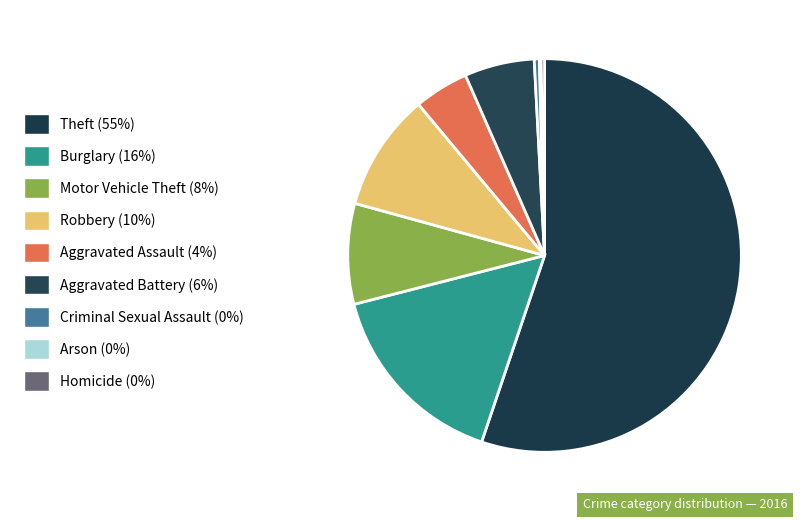

Rank the categories by value from lowest to highest.

Arson, Homicide, Criminal Sexual Assault, Aggravated Assault, Aggravated Battery, Motor Vehicle Theft, Robbery, Burglary, Theft